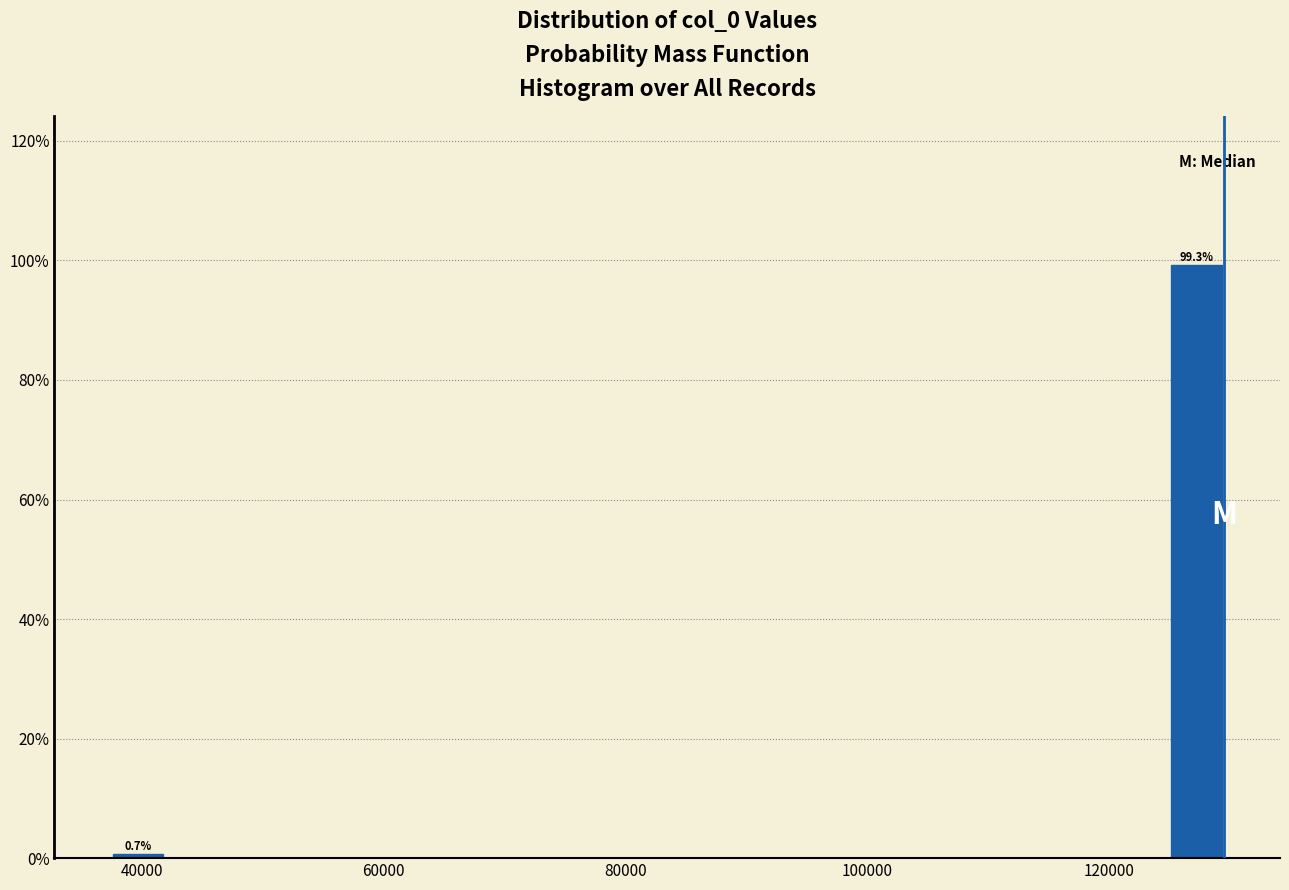

Read against the x-axis, roughly where is the centre of the tallest bar?

128000